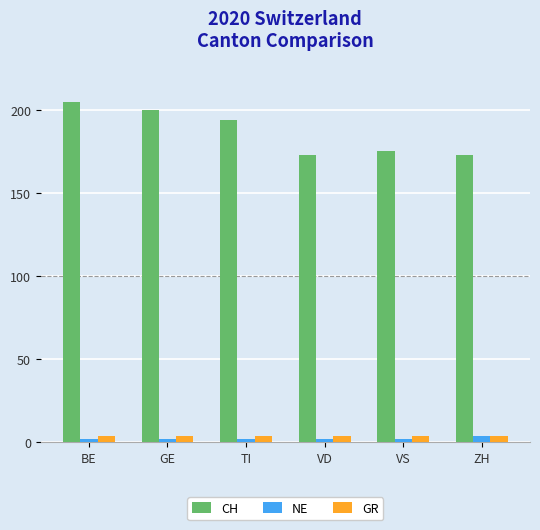

Reading right to left, transcribe all the data shown in this chart.

CH: ZH=173	VS=175	VD=173	TI=194	GE=200	BE=205
NE: ZH=4	VS=2	VD=2	TI=2	GE=2	BE=2
GR: ZH=4	VS=4	VD=4	TI=4	GE=4	BE=4